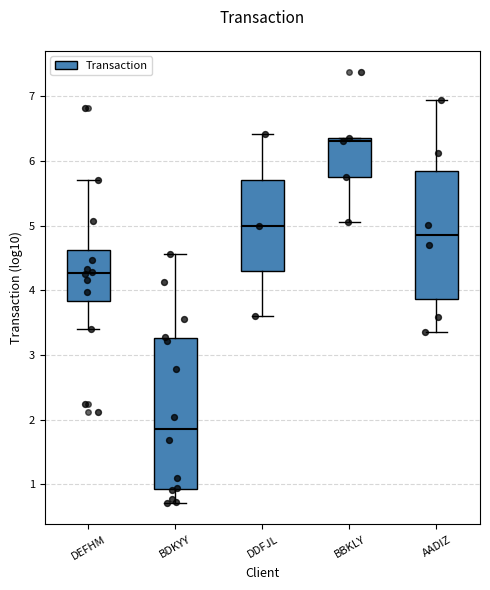

Reading left to right, transcribe this box plot: for each box, give where its median line is, the range the box spans, and where its two whiskers end, as read against the y-axis. The values are not printed on the chart, so give them approximately, as read against the axis.

DEFHM: median 4.3, box 3.8 to 4.6, whiskers 3.4 to 5.7
BDKYY: median 1.9, box 0.9 to 3.3, whiskers 0.7 to 4.6
DDFJL: median 5.0, box 4.3 to 5.7, whiskers 3.6 to 6.4
BBKLY: median 6.3, box 5.7 to 6.4, whiskers 5.1 to 6.4
AADIZ: median 4.9, box 3.9 to 5.8, whiskers 3.4 to 6.9